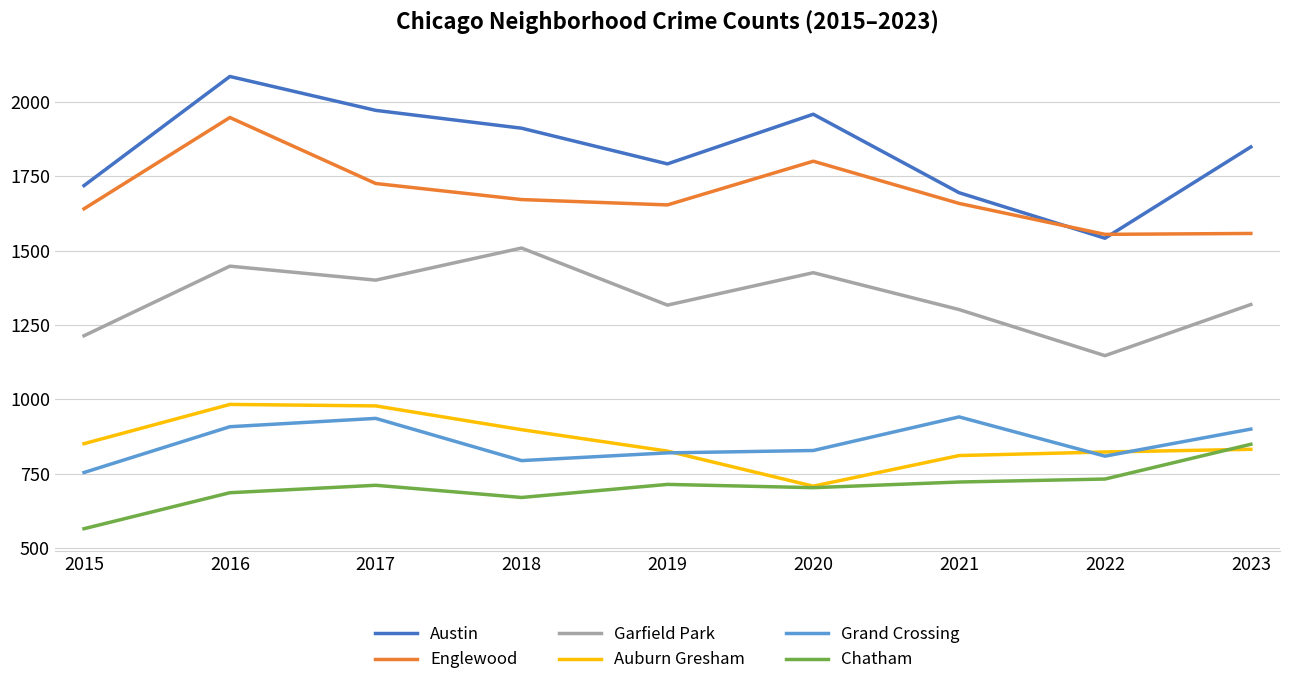

At 2015, list the series in order from largest to smallest.

Austin, Englewood, Garfield Park, Auburn Gresham, Grand Crossing, Chatham